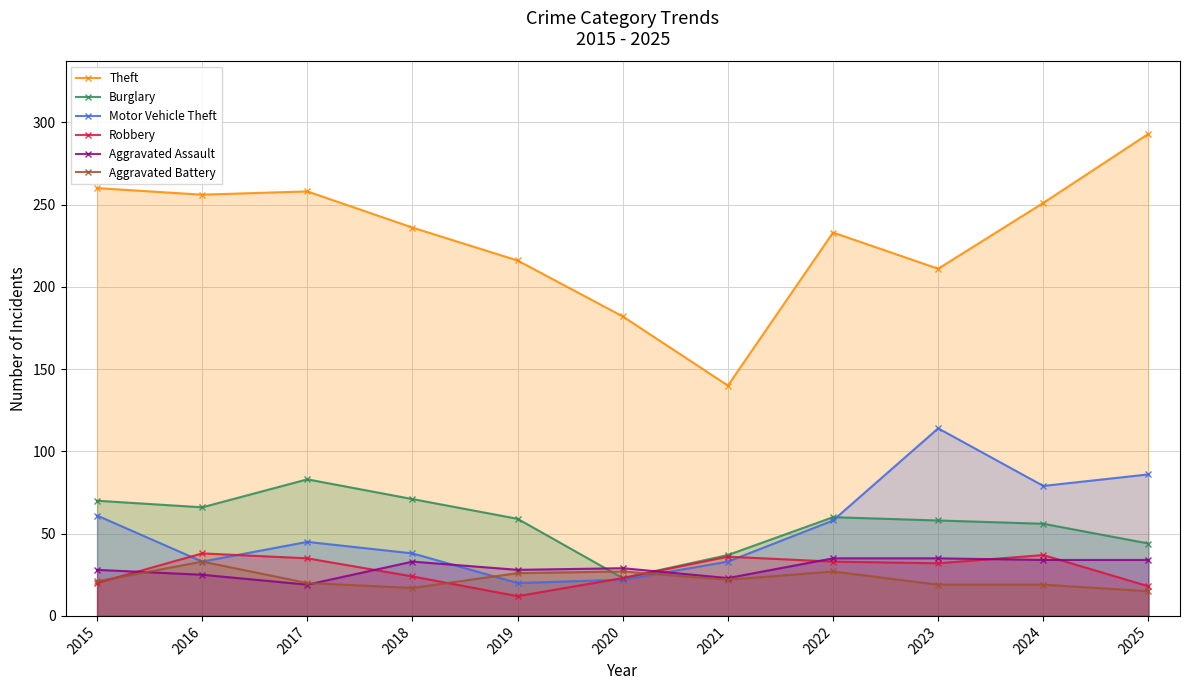

How many distinct data groups are displayed?

6